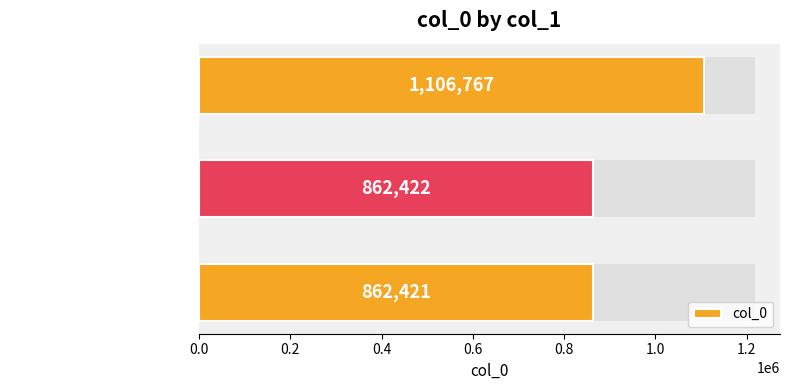

What is the maximum value shown in the chart?

1106767